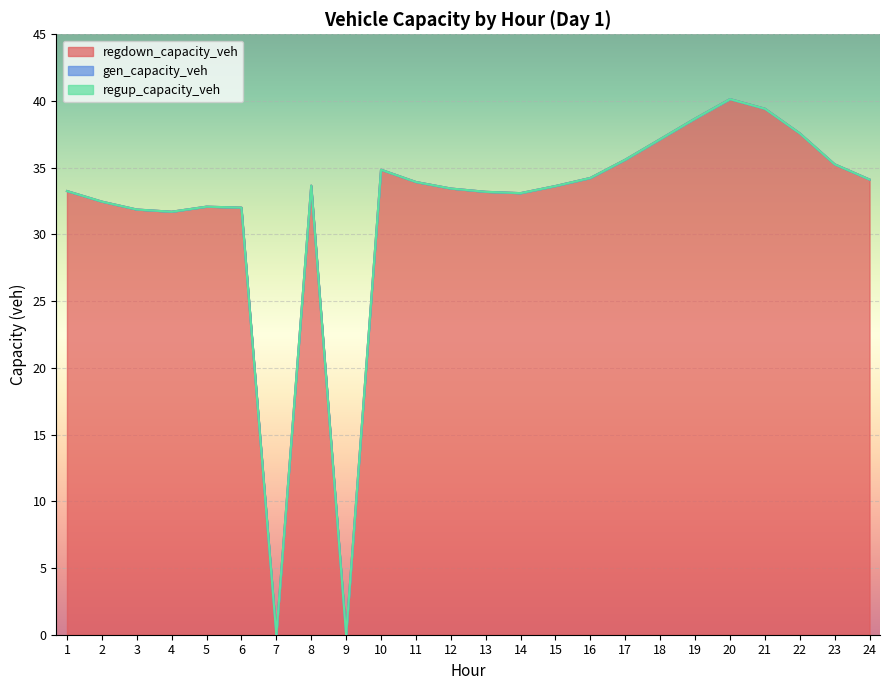

At which category is the sum across all series the highest?

20